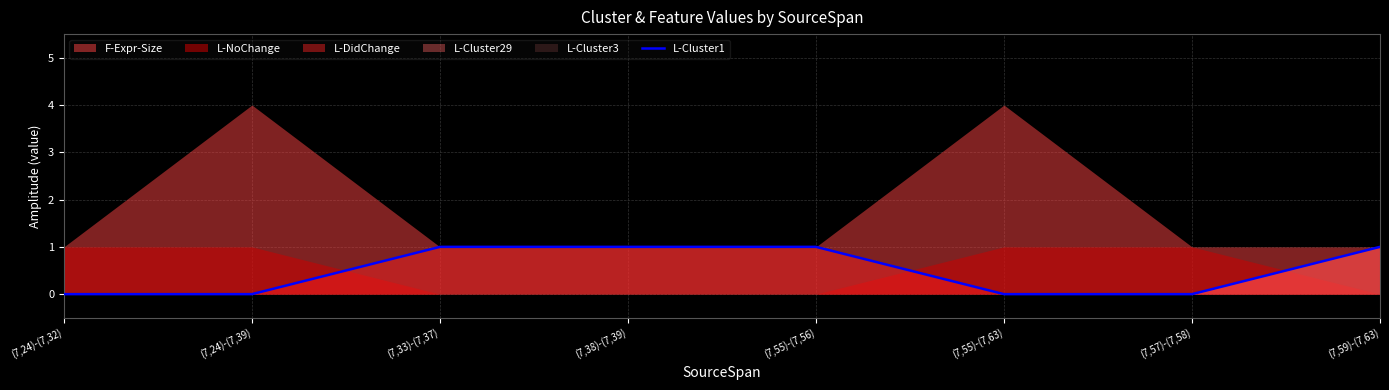

Reading left to right, what are all the values shown in this chart?

(7,24)-(7,32)=0	(7,24)-(7,39)=0	(7,33)-(7,37)=1	(7,38)-(7,39)=1	(7,55)-(7,56)=1	(7,55)-(7,63)=0	(7,57)-(7,58)=0	(7,59)-(7,63)=1